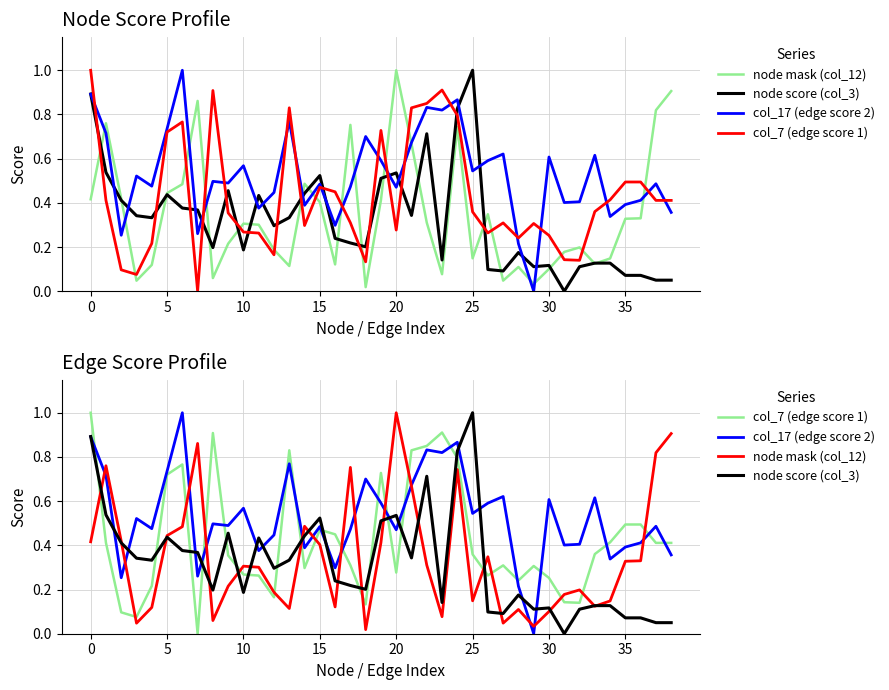

Reading left to right, transcribe all the data shown in this chart.

node mask (col_12): 0.4	0.8	0.4	0.0	0.1	0.4	0.5	0.9	0.1	0.2	0.3	0.3	0.2	0.1	0.5	0.4	0.1	0.8	0.0	0.4	1.0	0.7	0.3	0.1	0.7	0.1	0.3	0.0	0.1	0.0	0.1	0.2	0.2	0.1	0.1	0.3	0.3	0.8	0.9
node score (col_3): 0.9	0.5	0.4	0.3	0.3	0.4	0.4	0.4	0.2	0.5	0.2	0.4	0.3	0.3	0.4	0.5	0.2	0.2	0.2	0.5	0.5	0.3	0.7	0.1	0.8	1.0	0.1	0.1	0.2	0.1	0.1	0.0	0.1	0.1	0.1	0.1	0.1	0.1	0.1
col_17 (edge score 2): 0.9	0.7	0.3	0.5	0.5	0.7	1.0	0.3	0.5	0.5	0.6	0.4	0.4	0.8	0.4	0.5	0.3	0.5	0.7	0.6	0.5	0.7	0.8	0.8	0.9	0.5	0.6	0.6	0.2	0.0	0.6	0.4	0.4	0.6	0.3	0.4	0.4	0.5	0.4
col_7 (edge score 1): 1.0	0.4	0.1	0.1	0.2	0.7	0.8	0.0	0.9	0.4	0.3	0.3	0.2	0.8	0.3	0.5	0.4	0.3	0.1	0.7	0.3	0.8	0.8	0.9	0.8	0.4	0.3	0.3	0.2	0.3	0.3	0.1	0.1	0.4	0.4	0.5	0.5	0.4	0.4